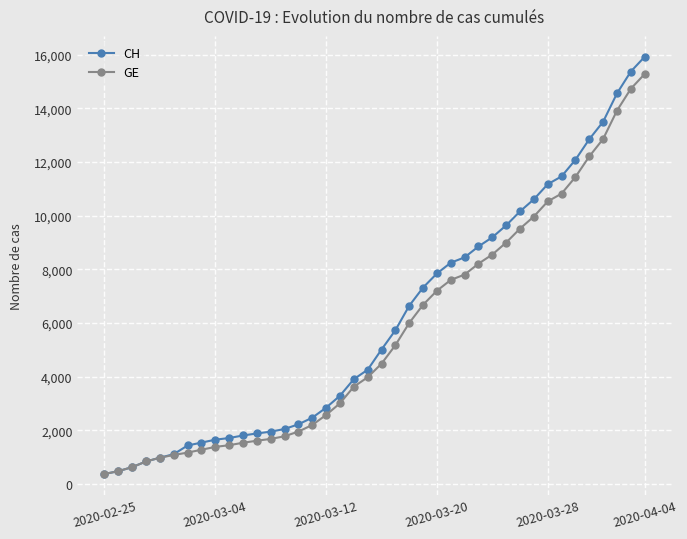

How many values in the GE series are below 4485?

20